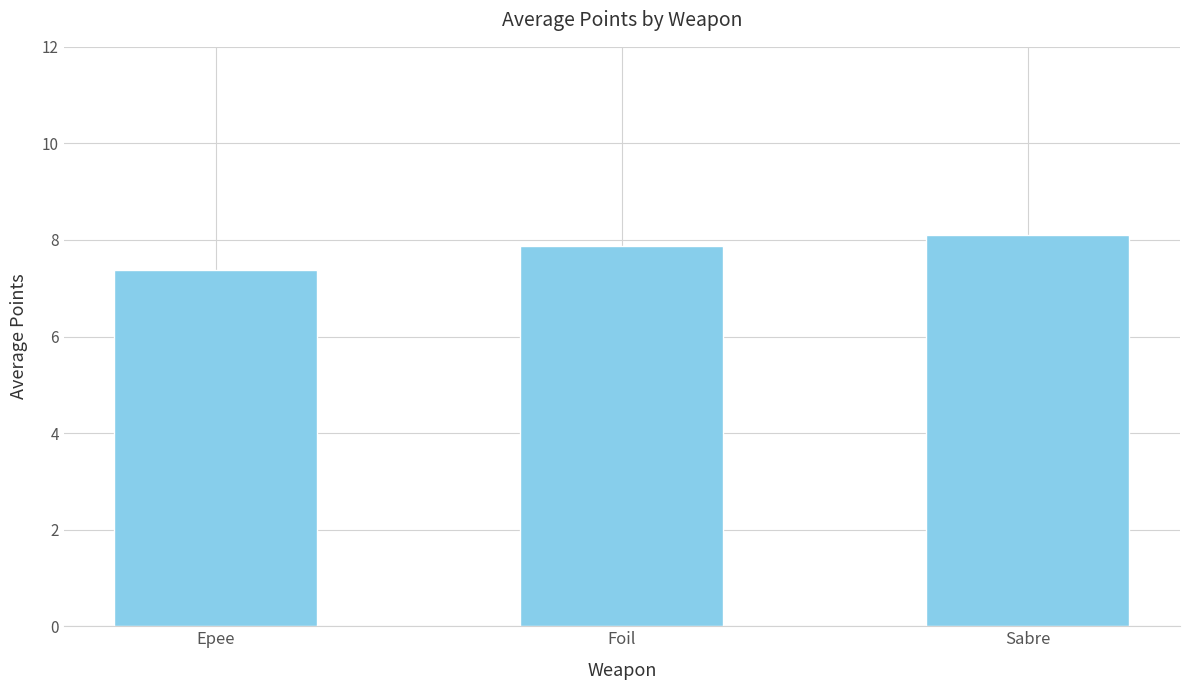

What is the change in value from Epee to Sabre?

+0.7